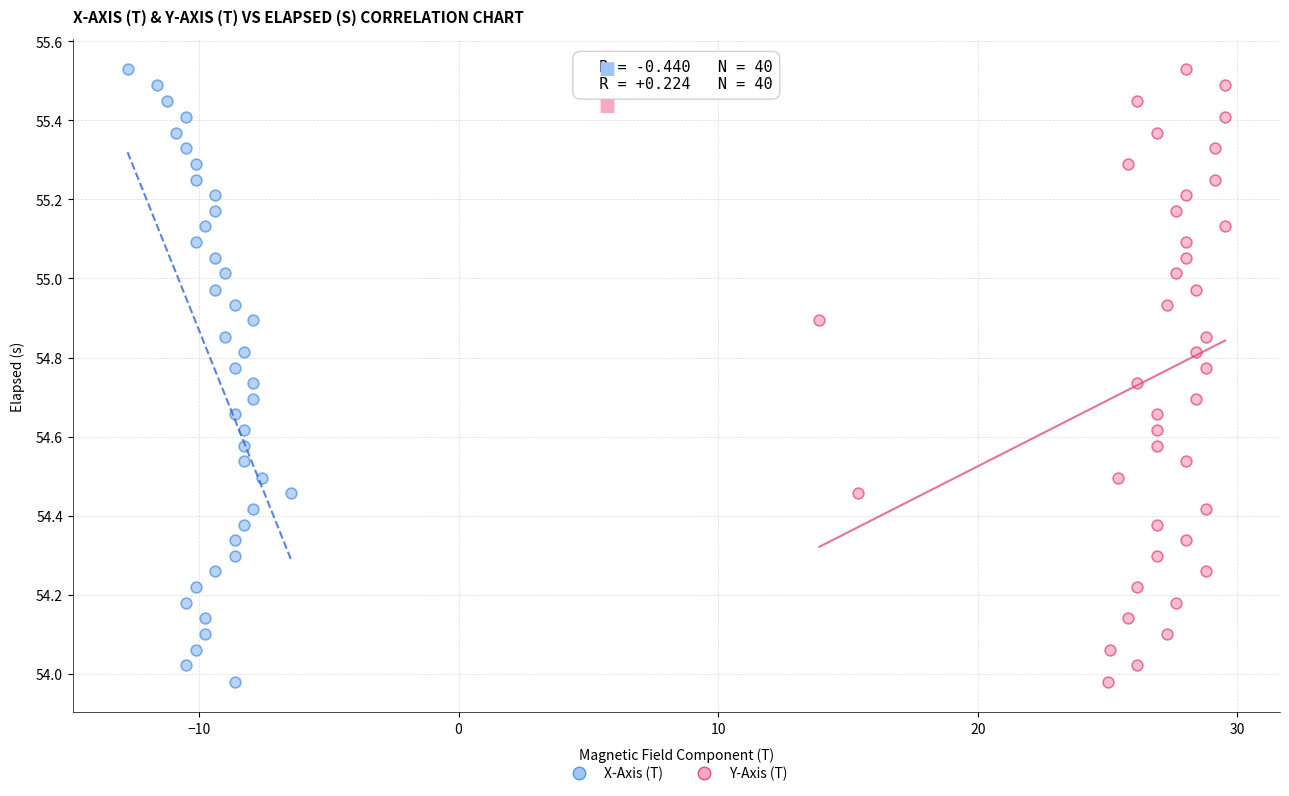

What are all the series names shown in the legend?

X-Axis (T), Y-Axis (T)